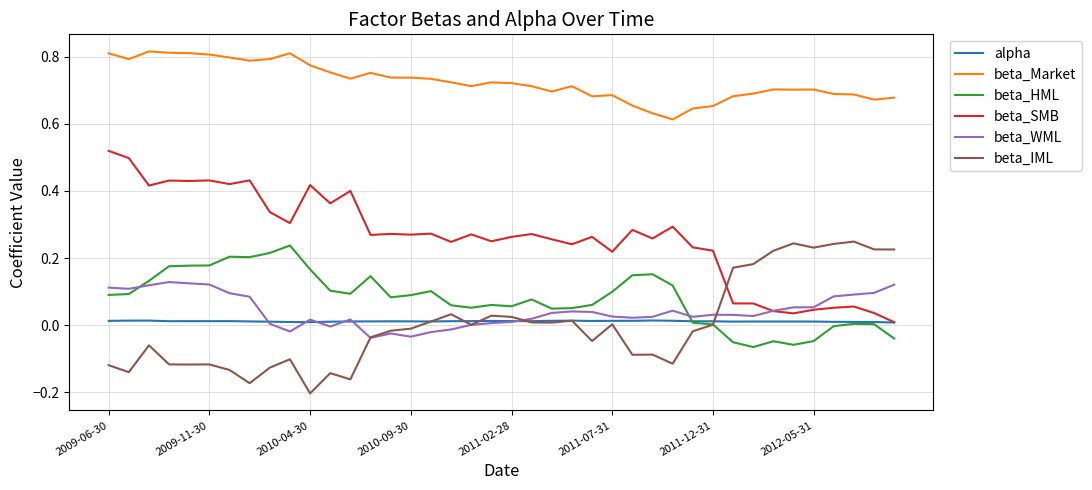

True or false: beta_HML and beta_Market intersect in this chart.

False